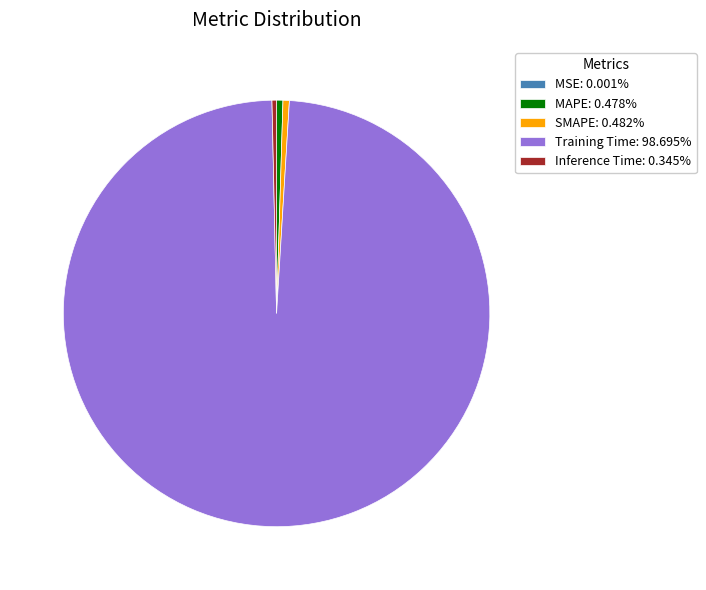

Does Training Time: 98.695% account for over 50% of the chart?

Yes